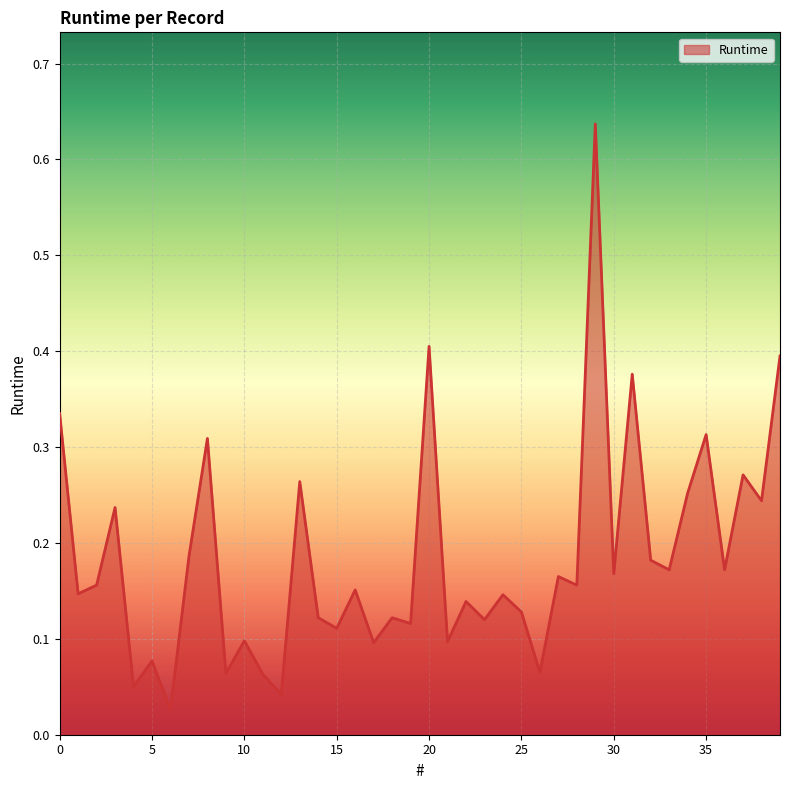

How many lines are shown in the chart?

1